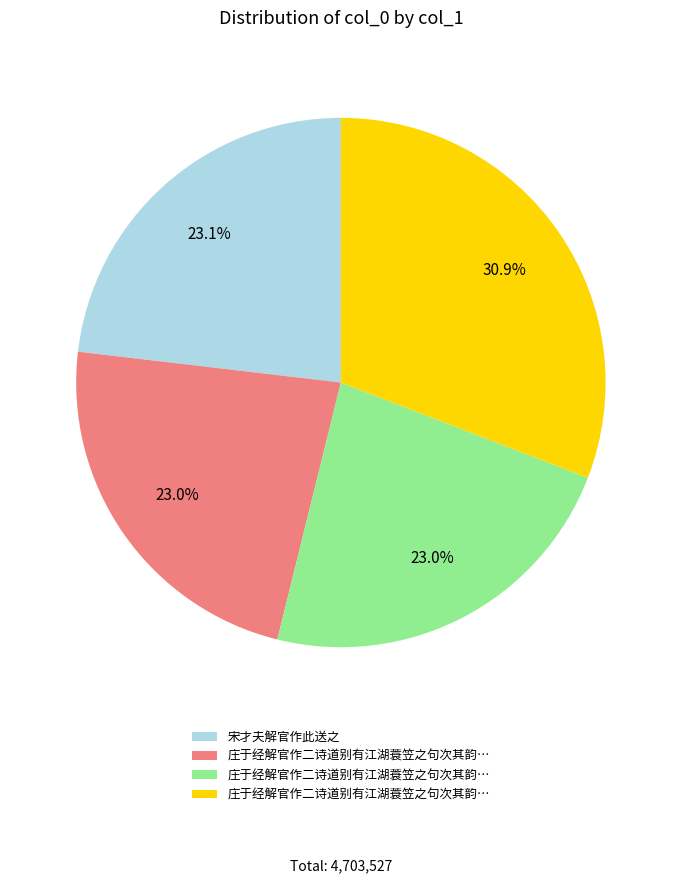

How many segments does this pie chart have?

4